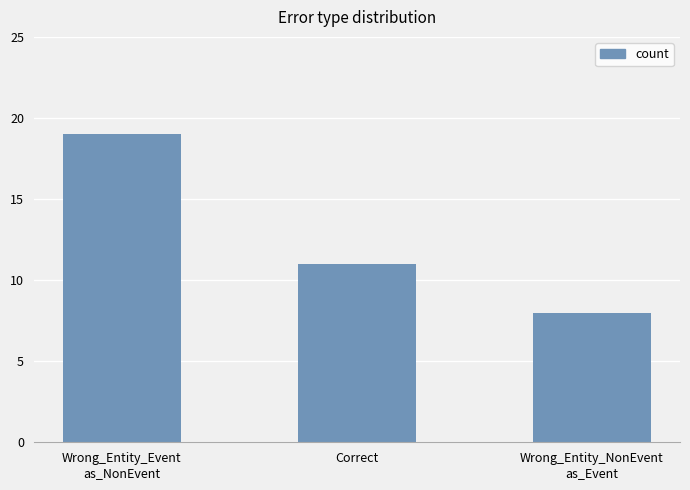

Reading left to right, what are all the values shown in this chart?

19	11	8